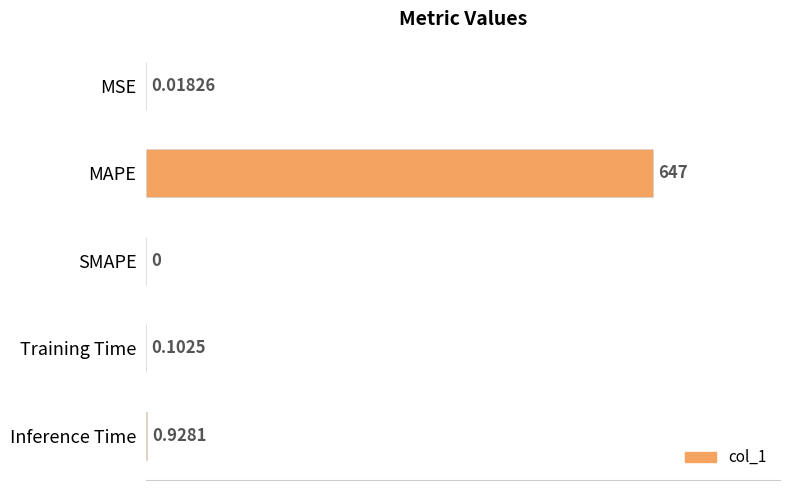

At which category does the chart reach its peak across all series?

MAPE